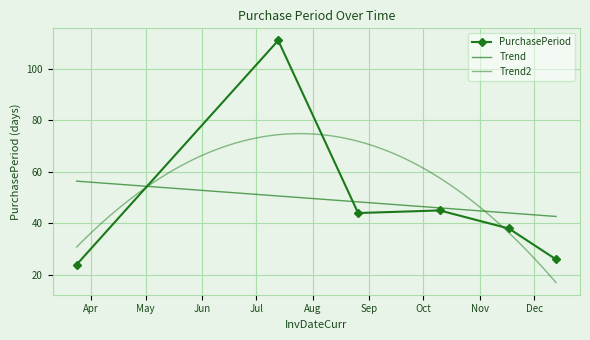

At which label does the data first exceed 44?

2016-07-13